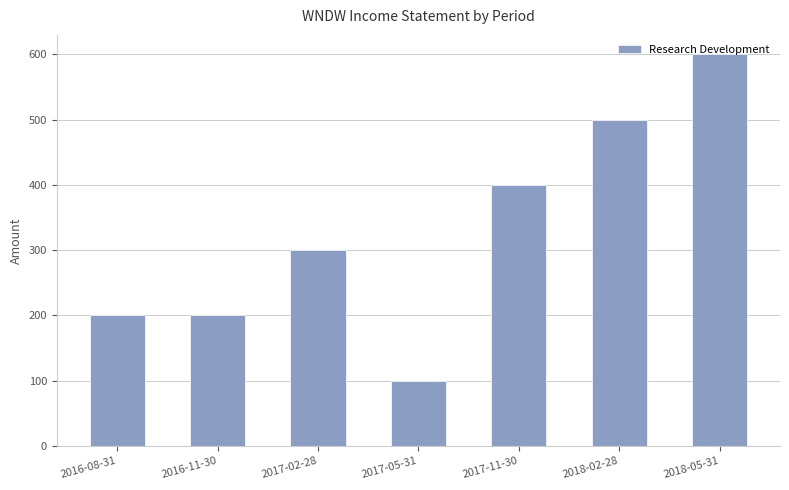

What is the difference between the values at 2018-05-31 and 2016-11-30?

400